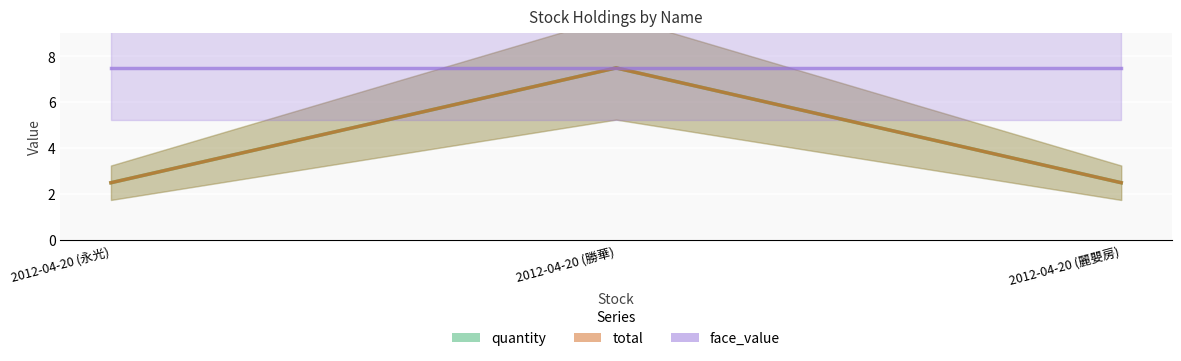

The value of total at 2012-04-20 (麗嬰房) is 1.0. True or false?

False